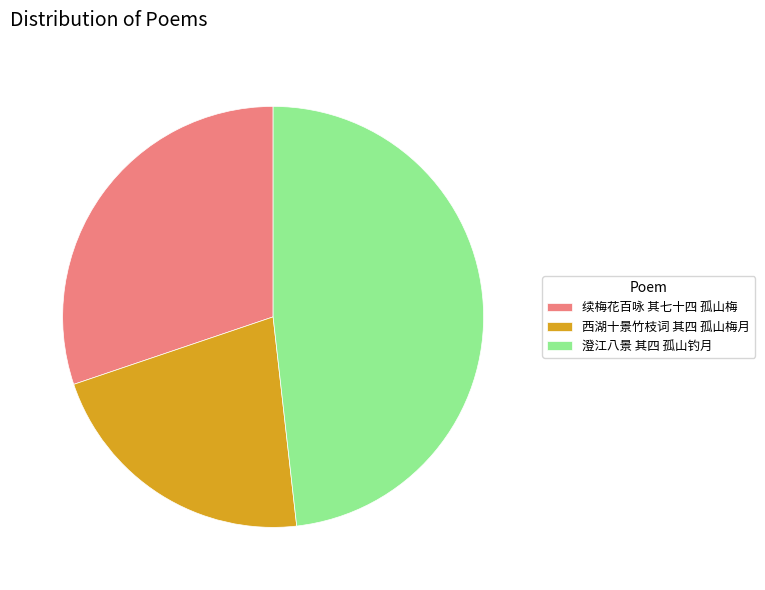

Combined, do 西湖十景竹枝词 其四 孤山梅月 and 续梅花百咏 其七十四 孤山梅 account for over 50%?

Yes